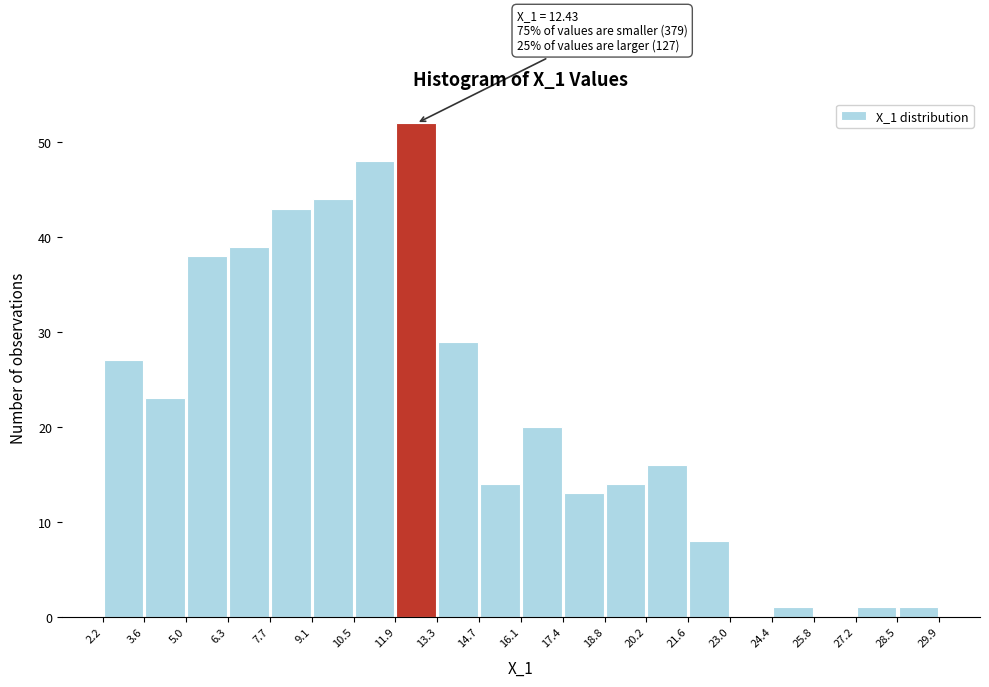

Over which range of the x-axis is the bar tallest?

11.9 to 13.3